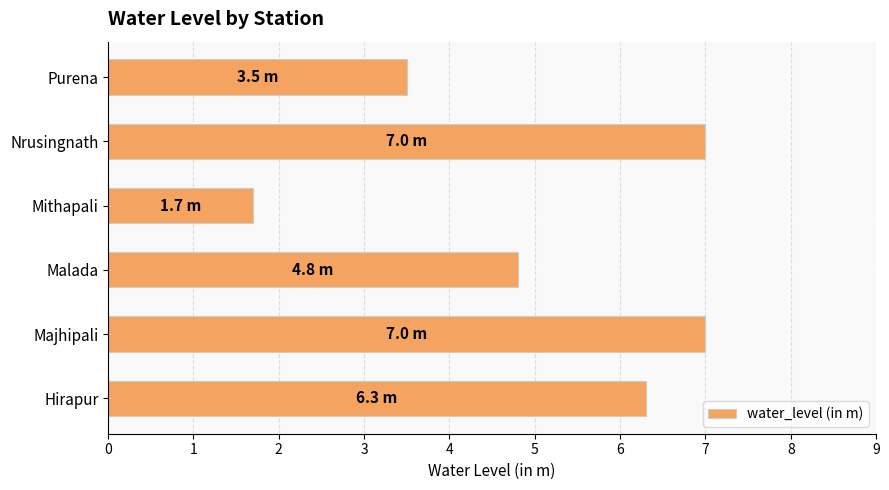

What is the difference between the maximum and second lowest values?

3.5